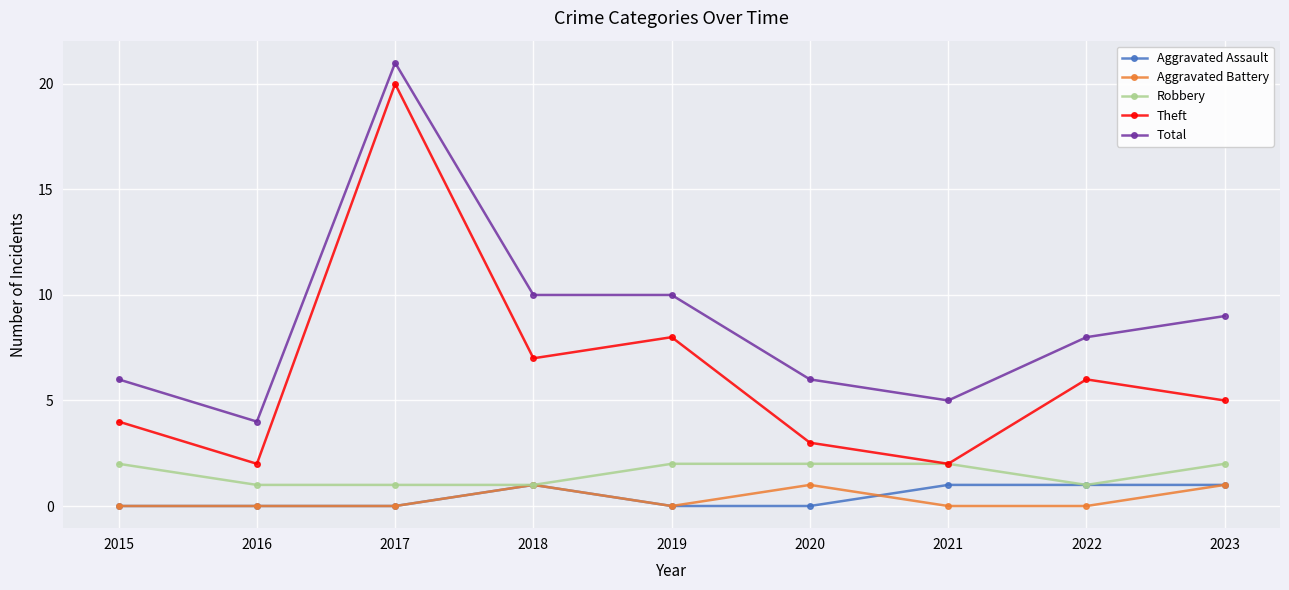

The Aggravated Assault series shows 0 at 2016. True or false?

True